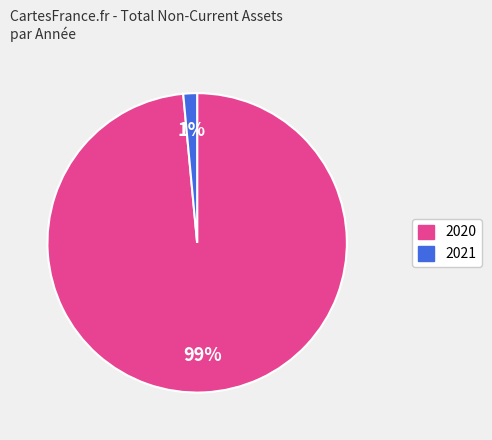

What is the largest slice in the pie chart?

2020